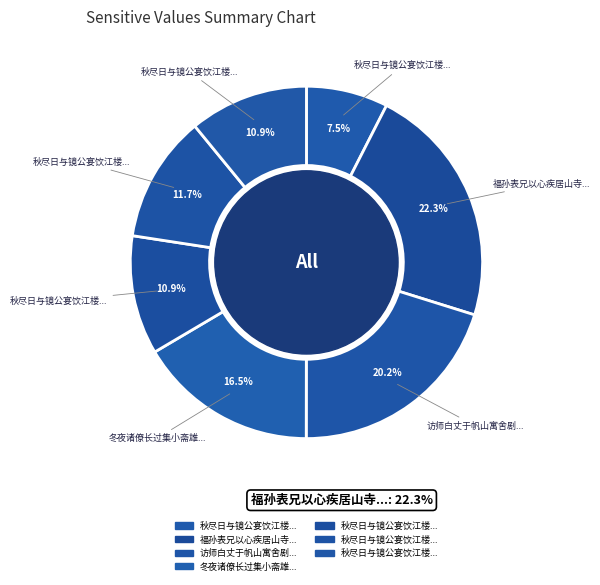

Which slice is the largest?

福孙表兄以心疾居山寺中屏妻子不茶不饭身备诸苦往视谈竟夕别去途中感赋